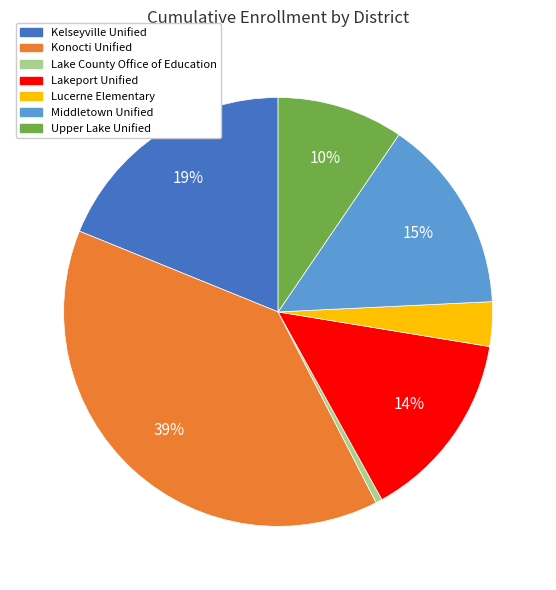

The Kelseyville Unified slice represents 19% of the pie. True or false?

True